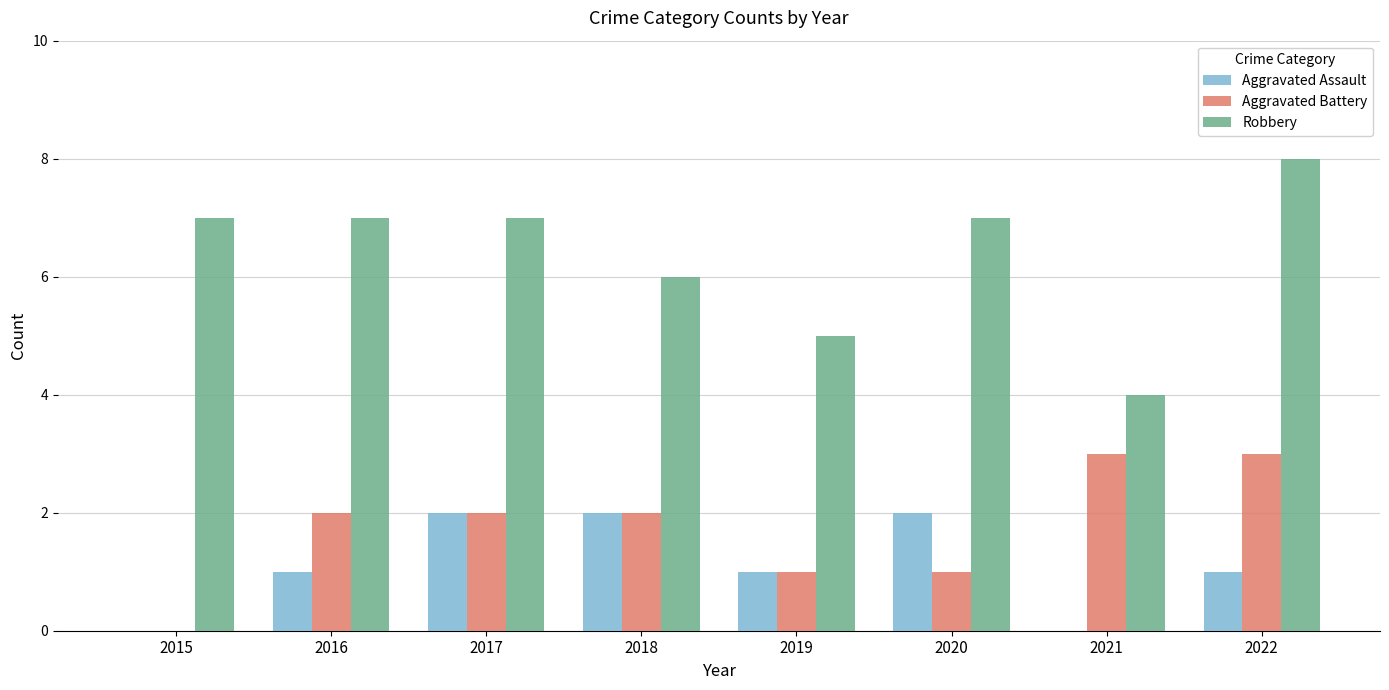

Which category has the highest value across all series?

2022